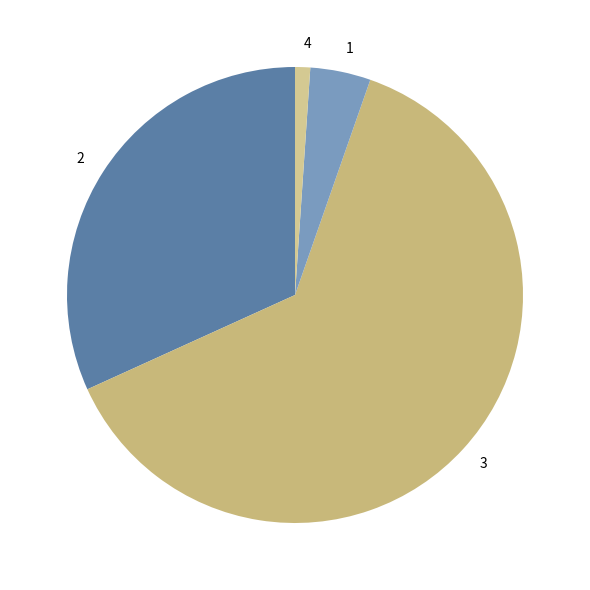

True or false: 1 accounts for 4% of the total.

True